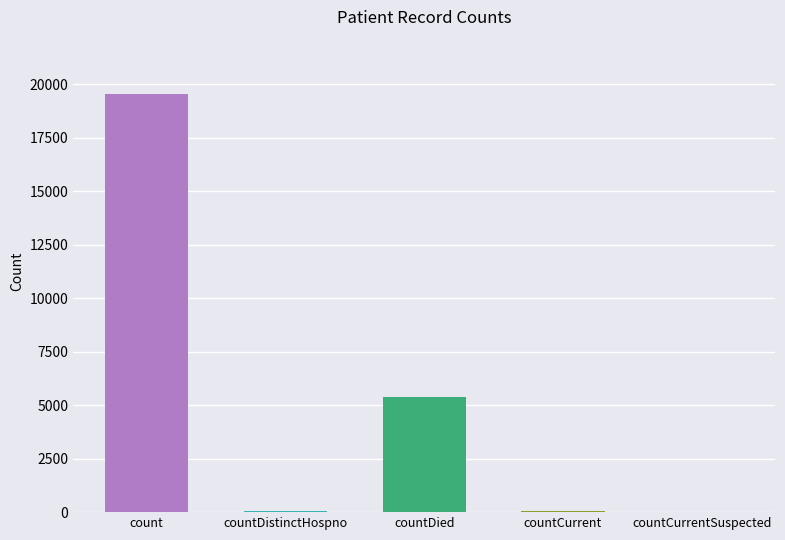

True or false: the data shows -11637 at countCurrentSuspected.

False